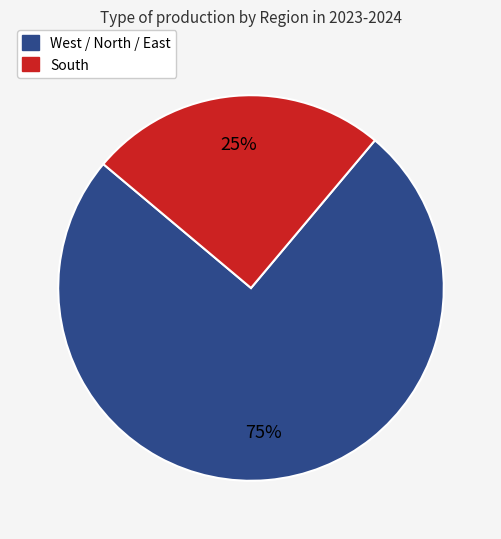

To the nearest percent, what is the average slice percentage?

50%